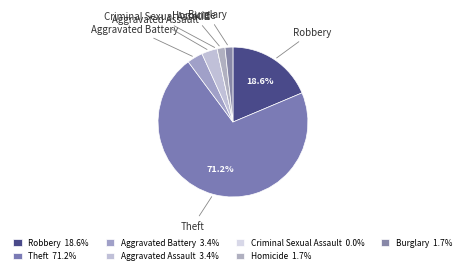

To the nearest percent, what is the difference between the Aggravated Assault and Burglary slice percentages?

2%